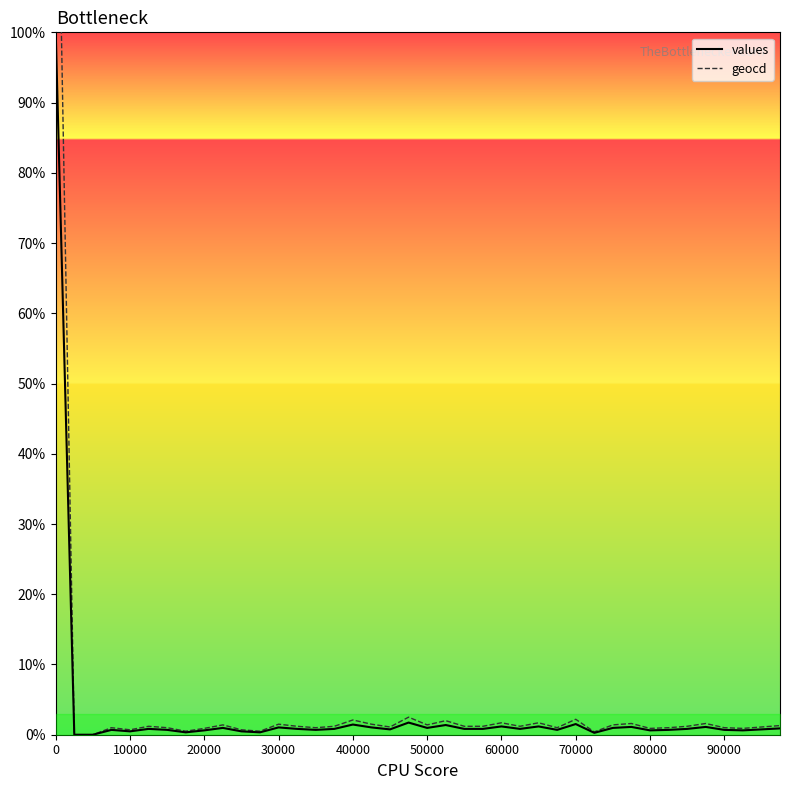

The value of geocd at 60000 is 253. True or false?

False